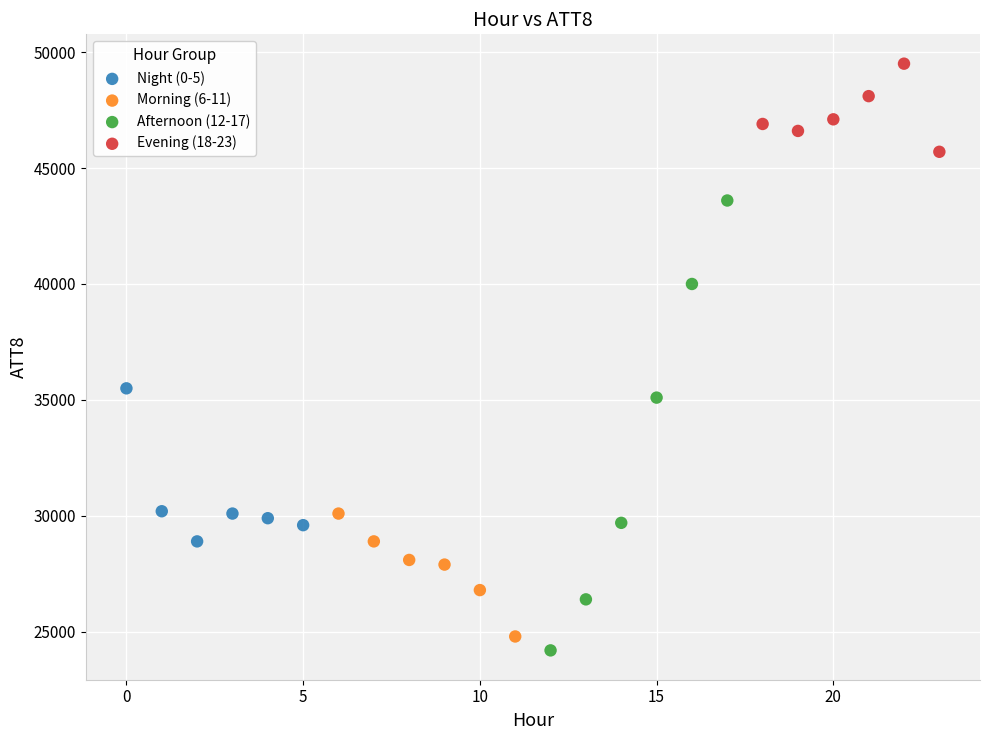

Which series has the largest Y range (max minus min)?

Afternoon (12-17)